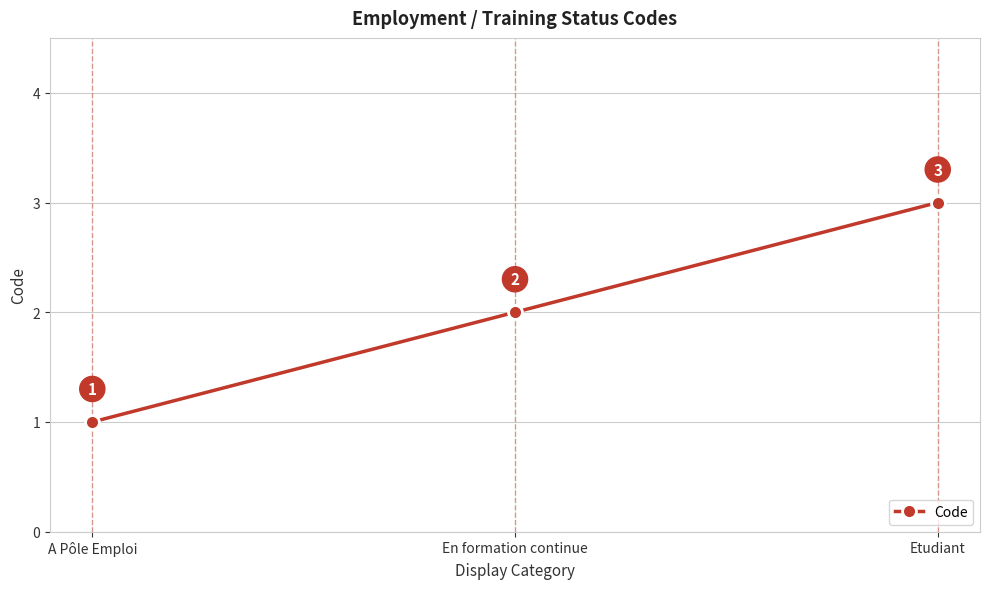

What is the sum of all values?

6